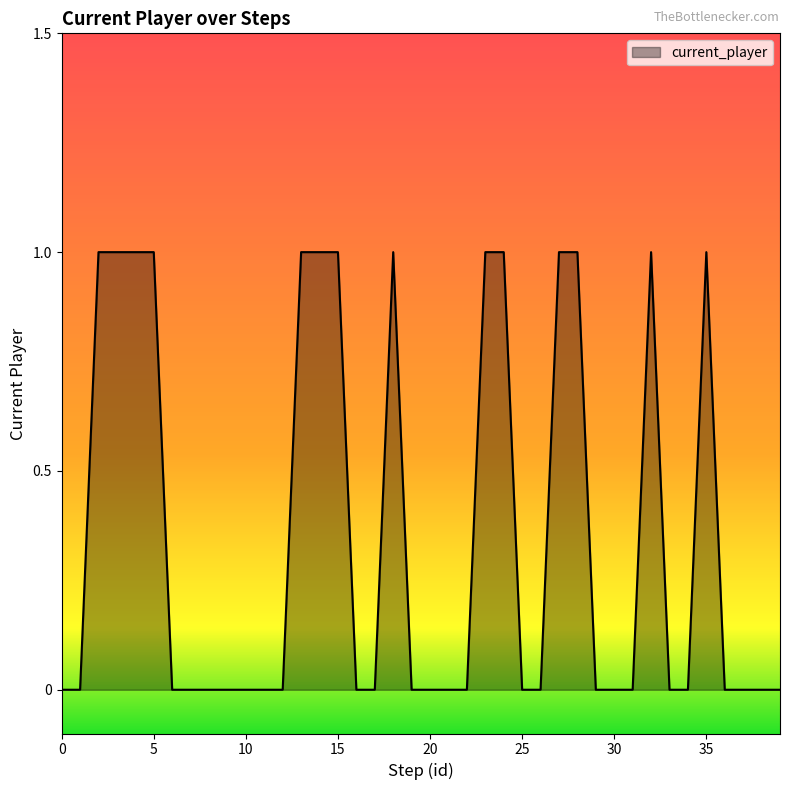

What is the sum of all values?

14